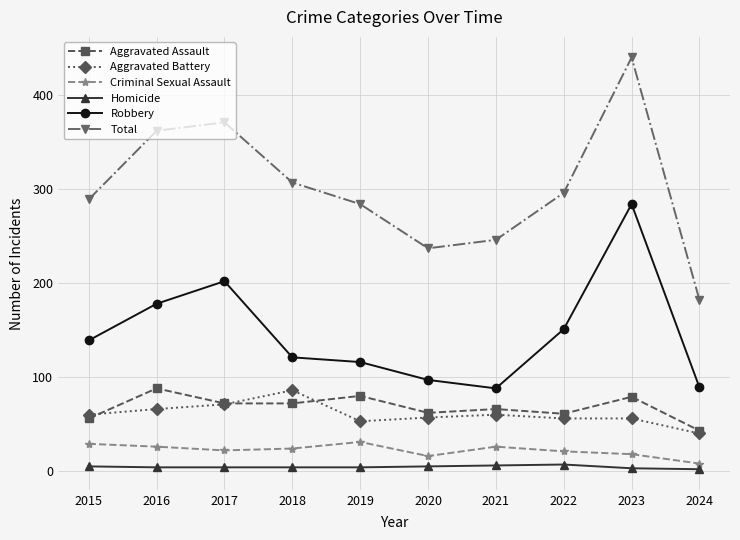

Is it true that Robbery equals 151 at 2022?

True